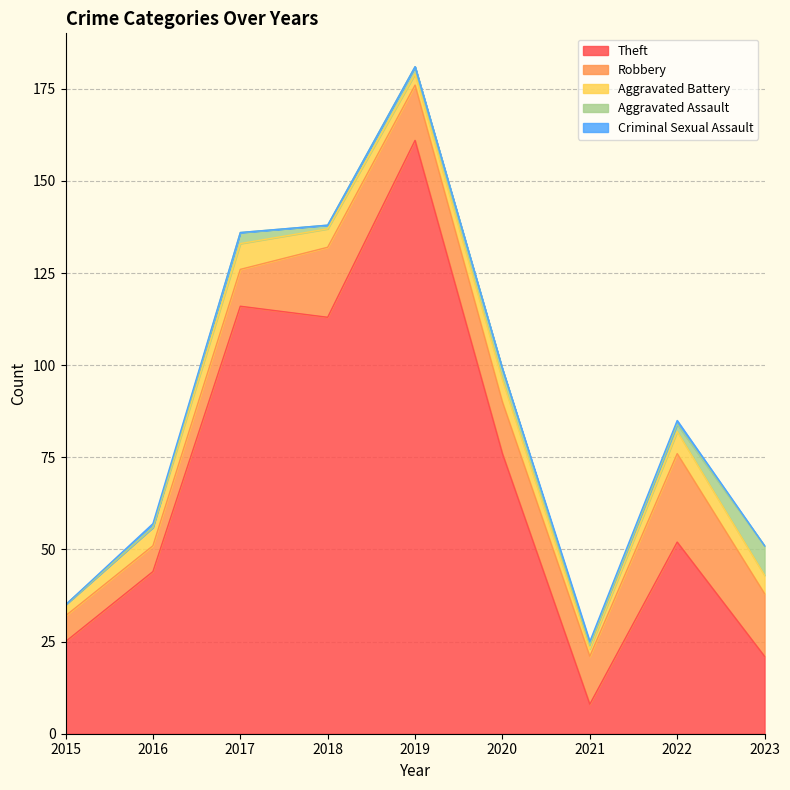

How many Robbery values are between 10 and 17?

5